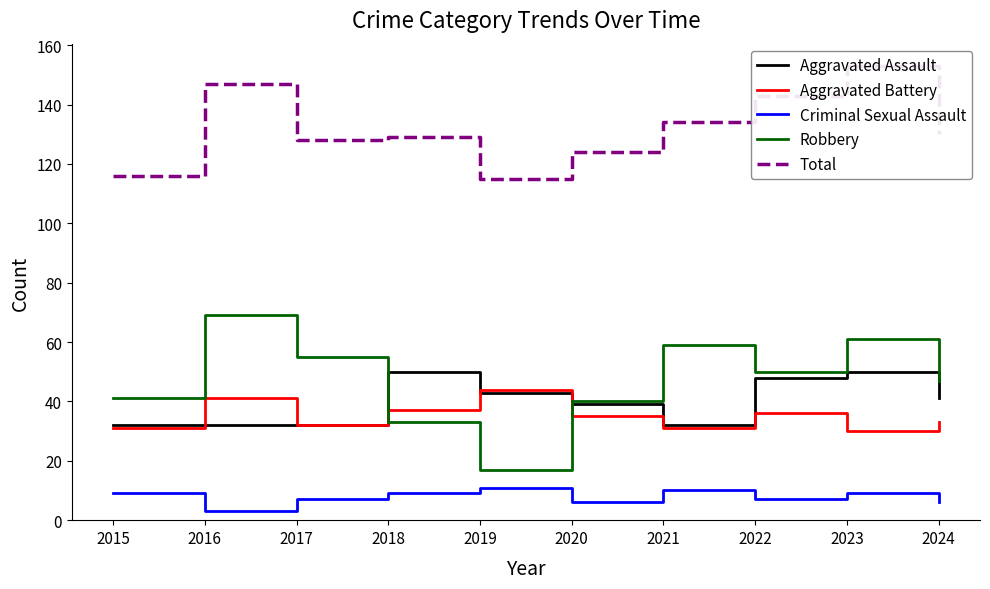

What is the value of the Total point at the 6th from the left?

124